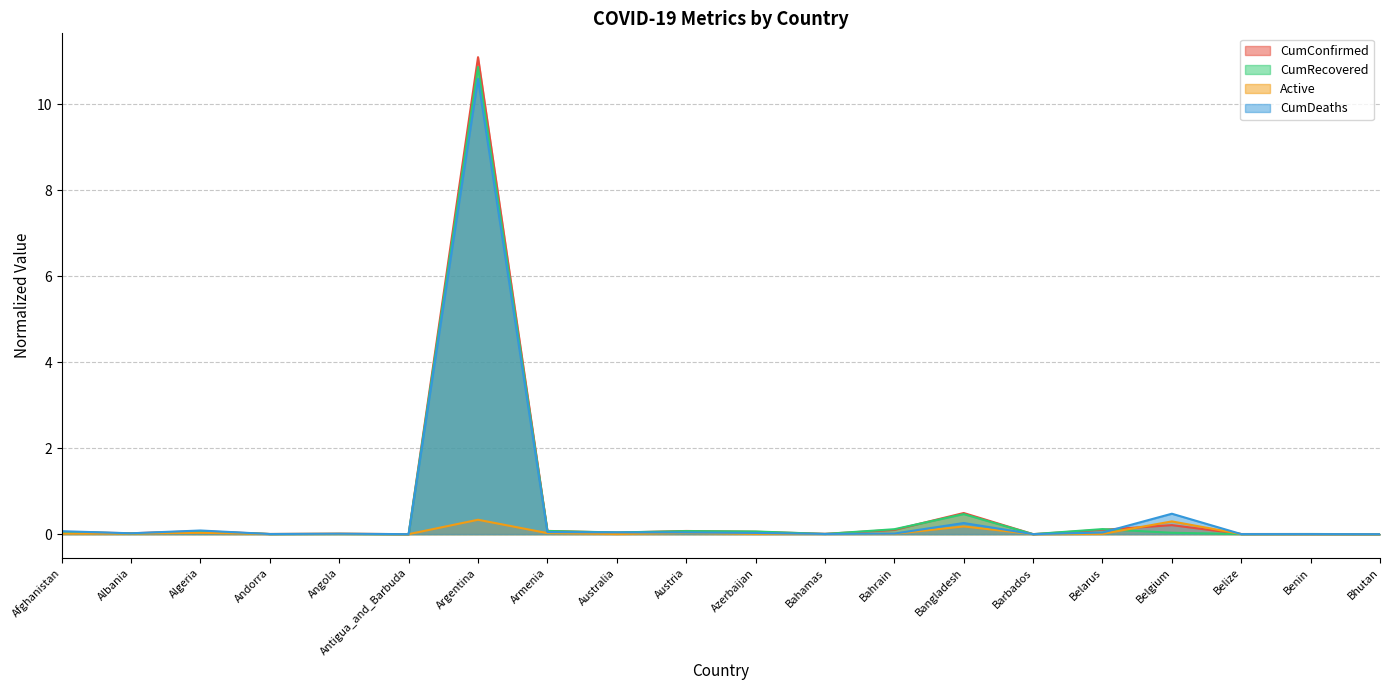

At how many categories does at least one series exceed 5?

1